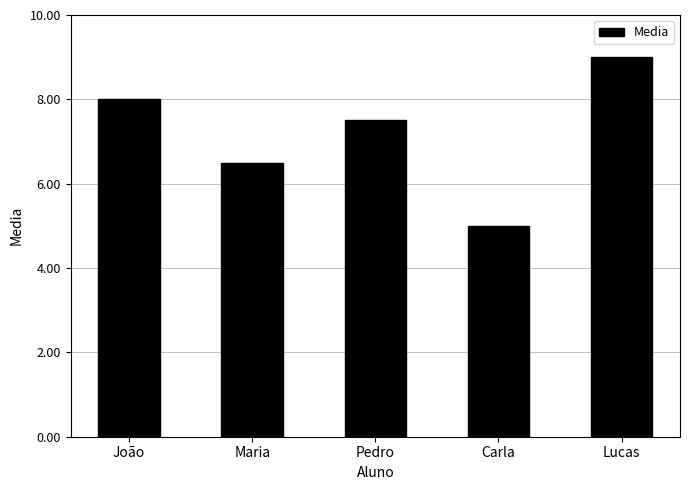

What is the difference between the maximum and second lowest values?

2.5